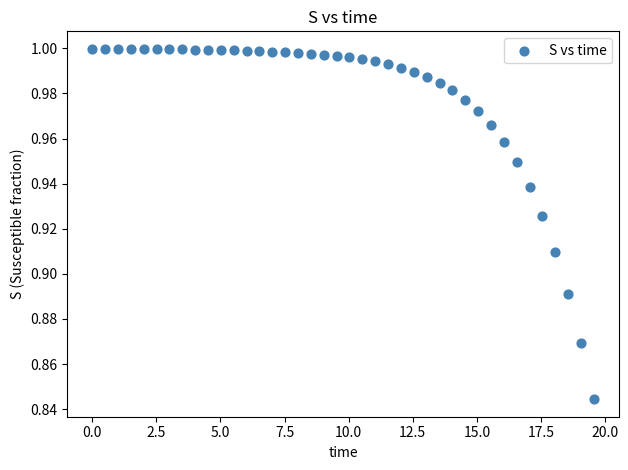

What is the range of X values (max minus min)?

19.6